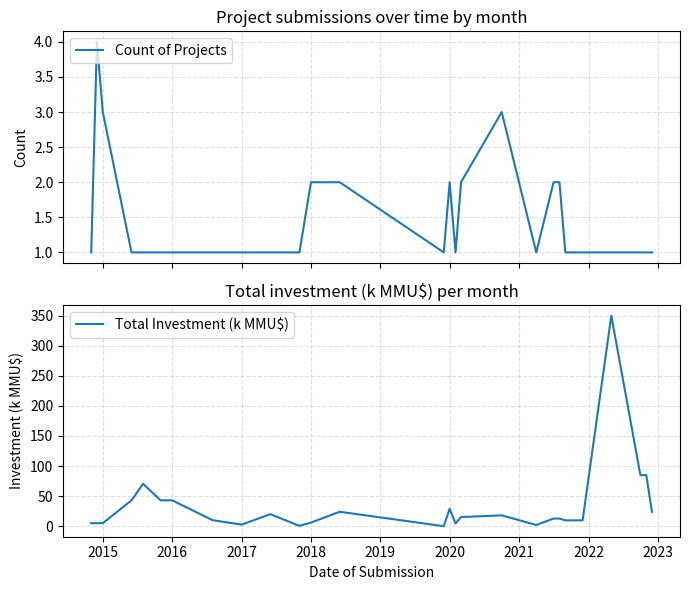

What are all the series names shown in the legend?

Count of Projects, Total Investment (k MMU$)